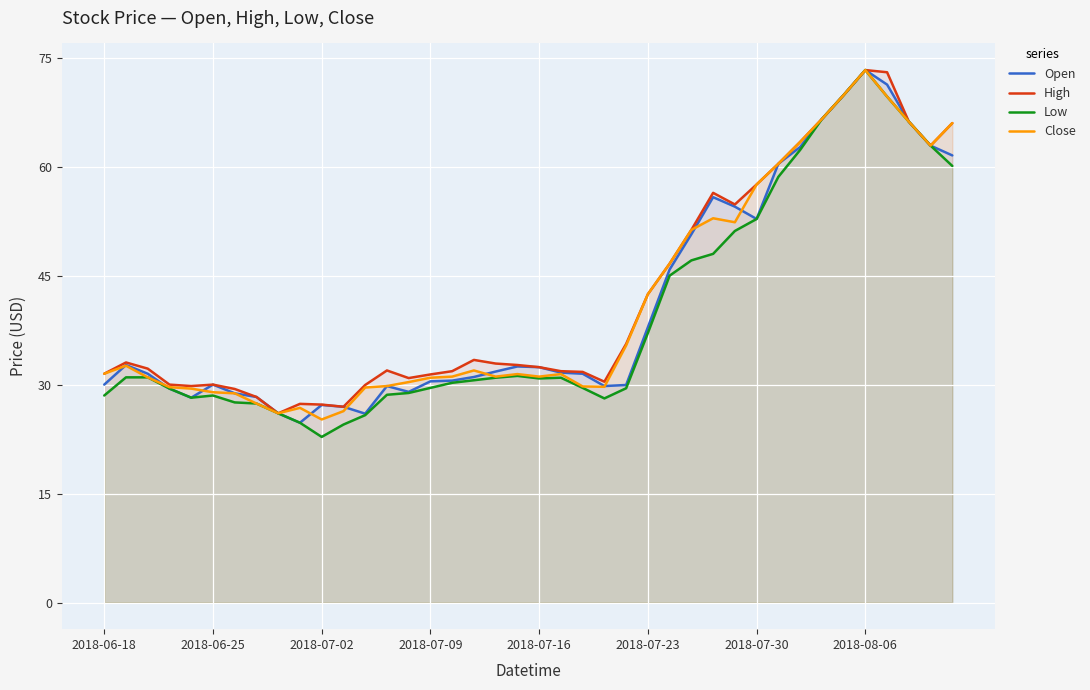

What is the difference between the highest and lowest values at 26?

1.6